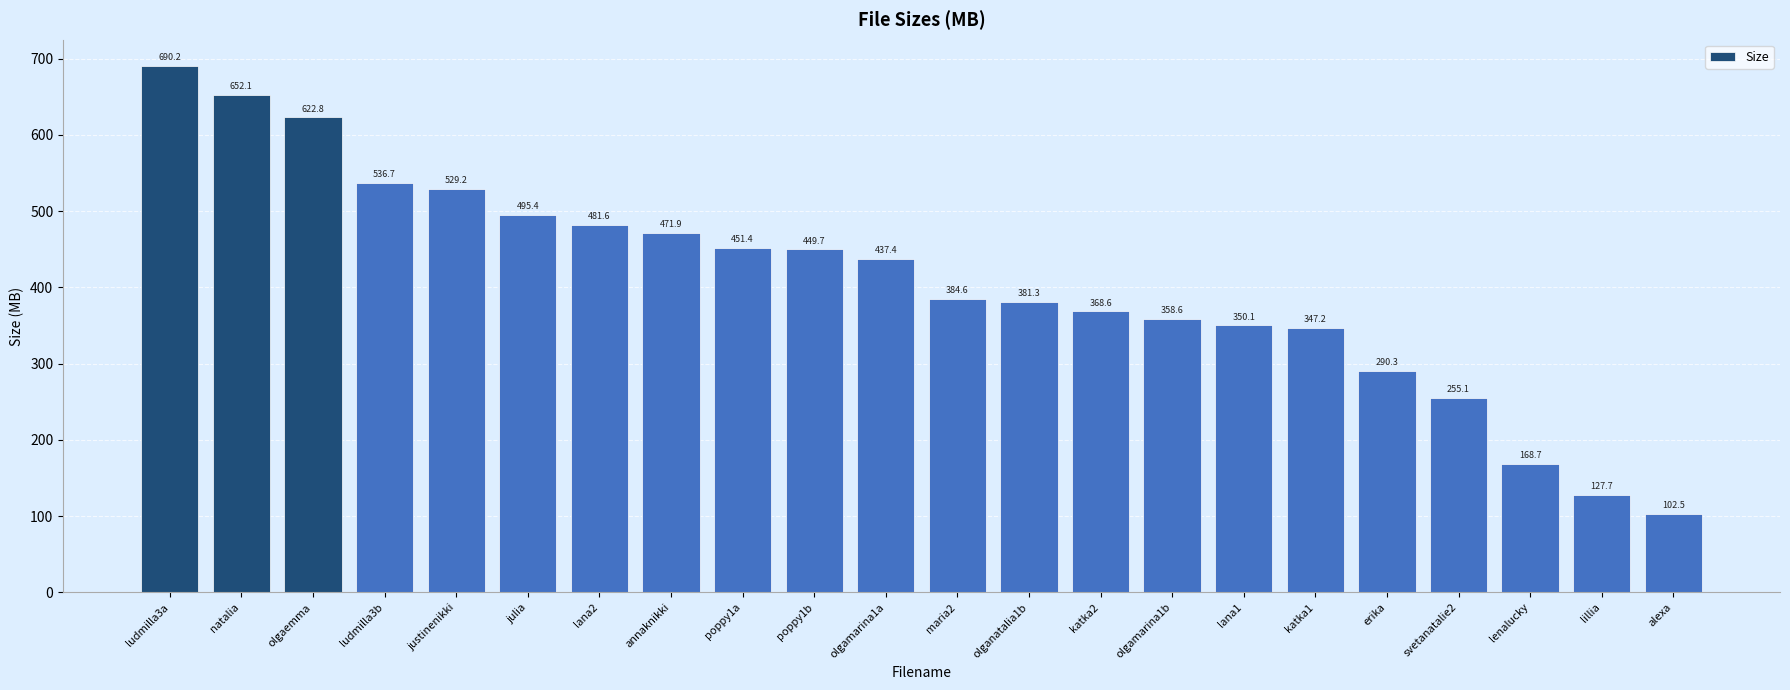

True or false: the data shows 529.2 at justinenikki.

True